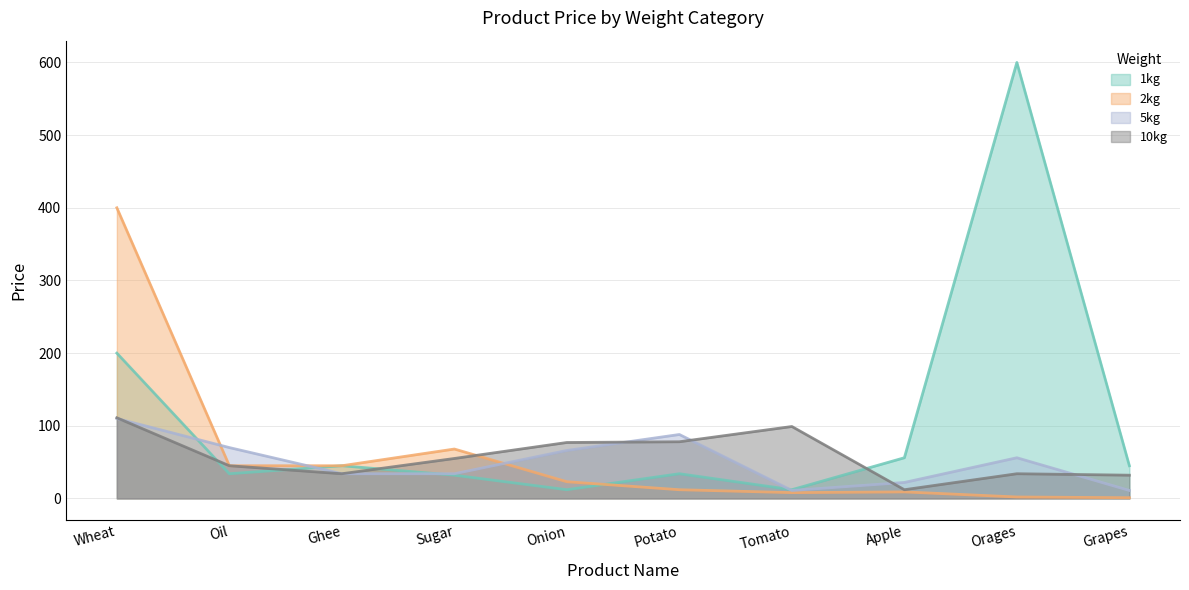

At which label does 5kg first exceed 56?

Wheat